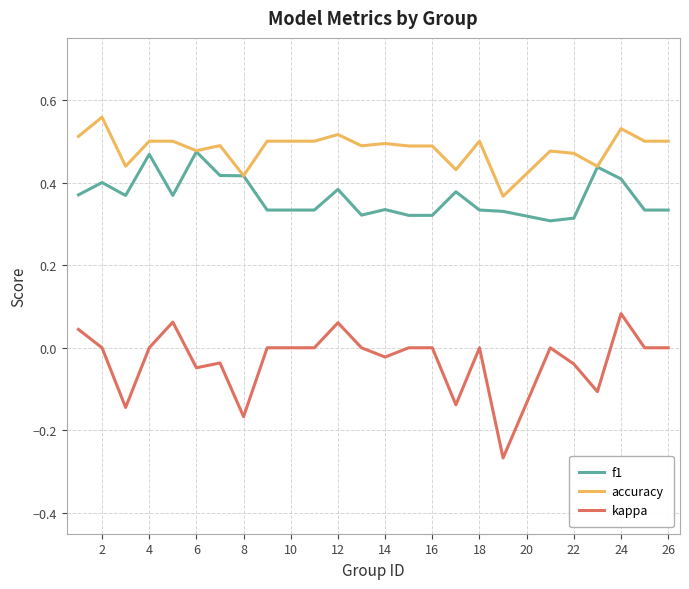

Which series has the widest spread of values?

kappa